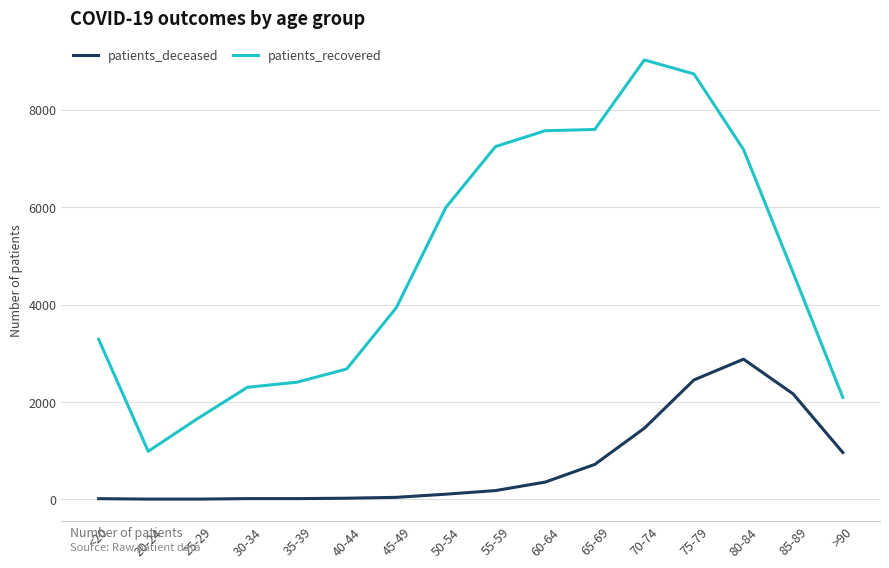

True or false: patients_recovered has a value of 1019 at 85-89.

False